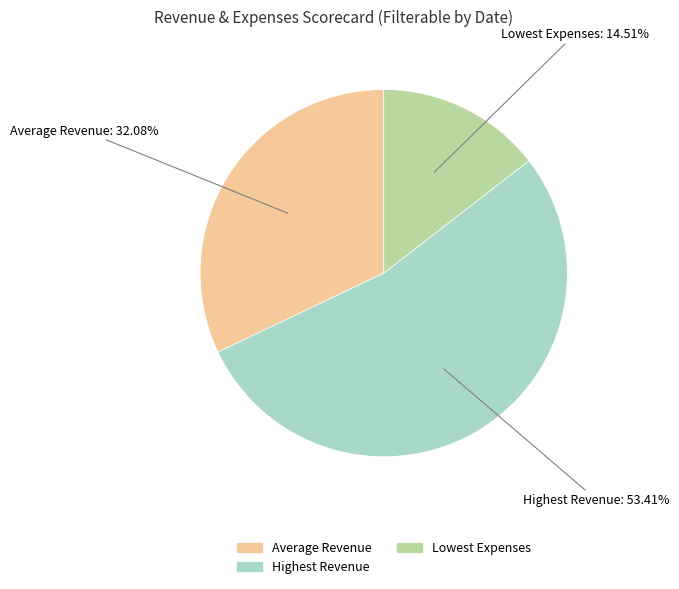

To the nearest percent, what percentage of the pie is Average Revenue?

32%